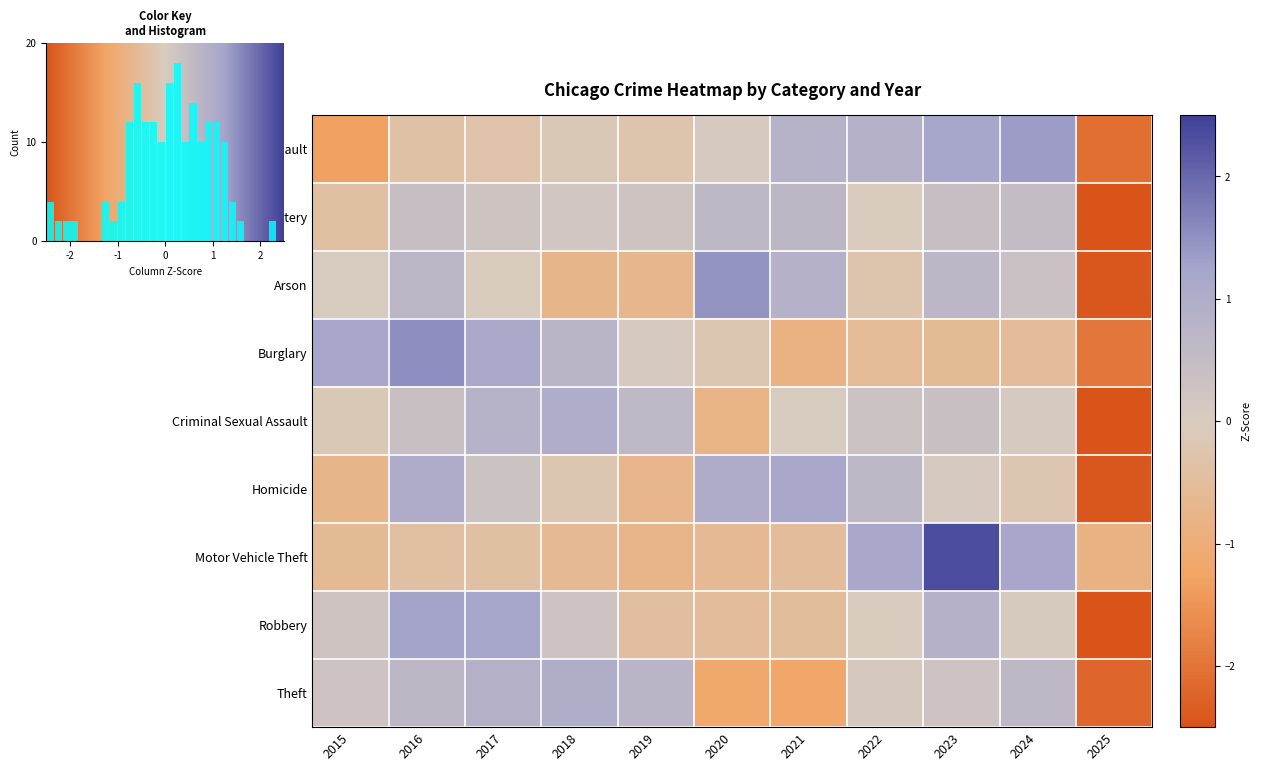

What is the maximum value for Homicide?

1.1